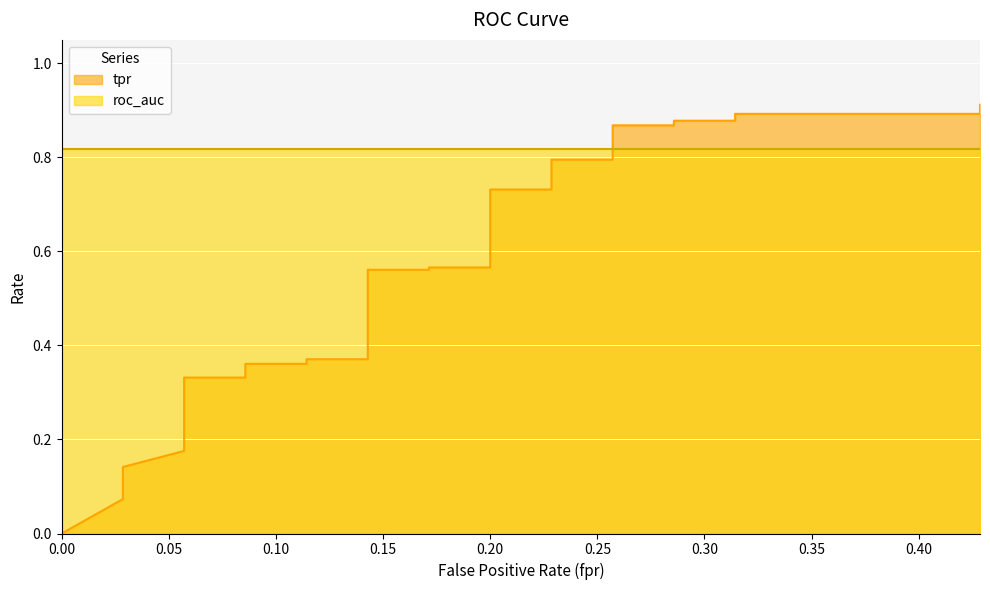

What is the maximum value shown in the chart?

0.9